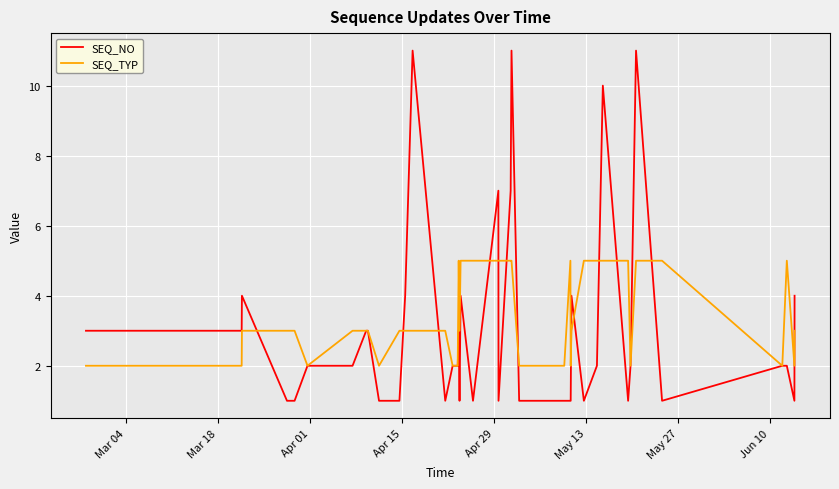

Which series has the largest range (max minus min)?

SEQ_NO